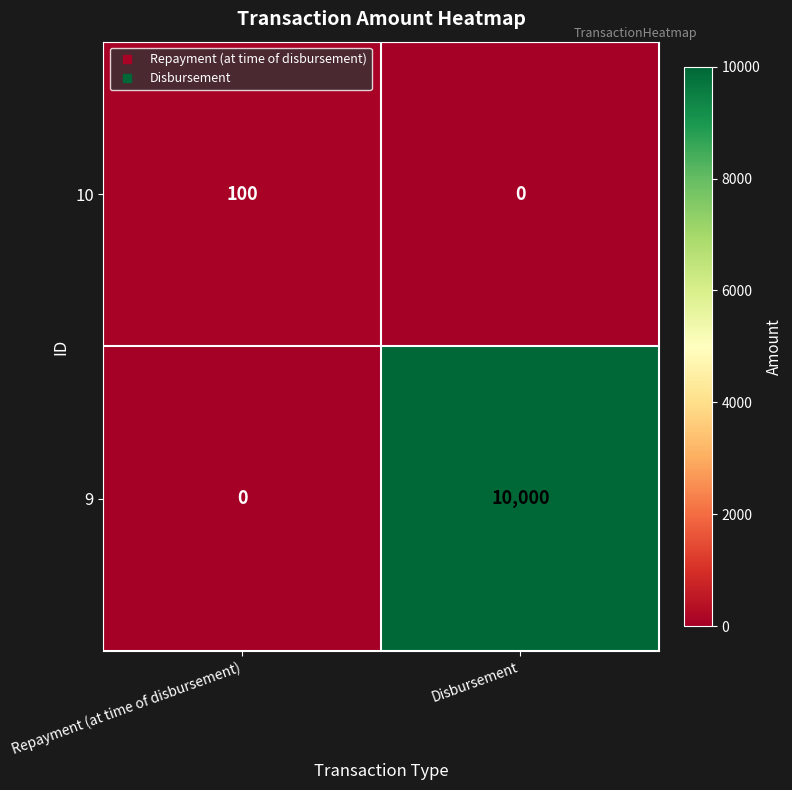

Reading right to left, what are all the values shown in this chart?

10: Disbursement=0	Repayment (at time of disbursement)=100
9: Disbursement=10000	Repayment (at time of disbursement)=0